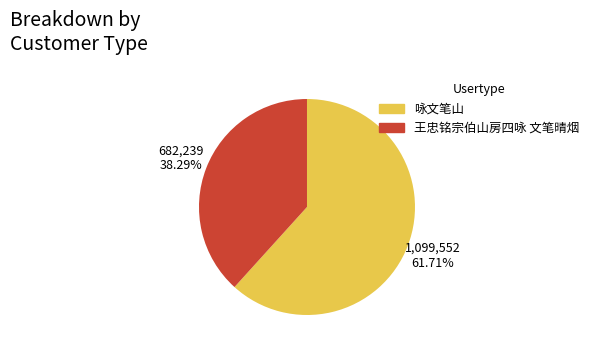

Which category has the biggest portion of the pie?

咏文笔山